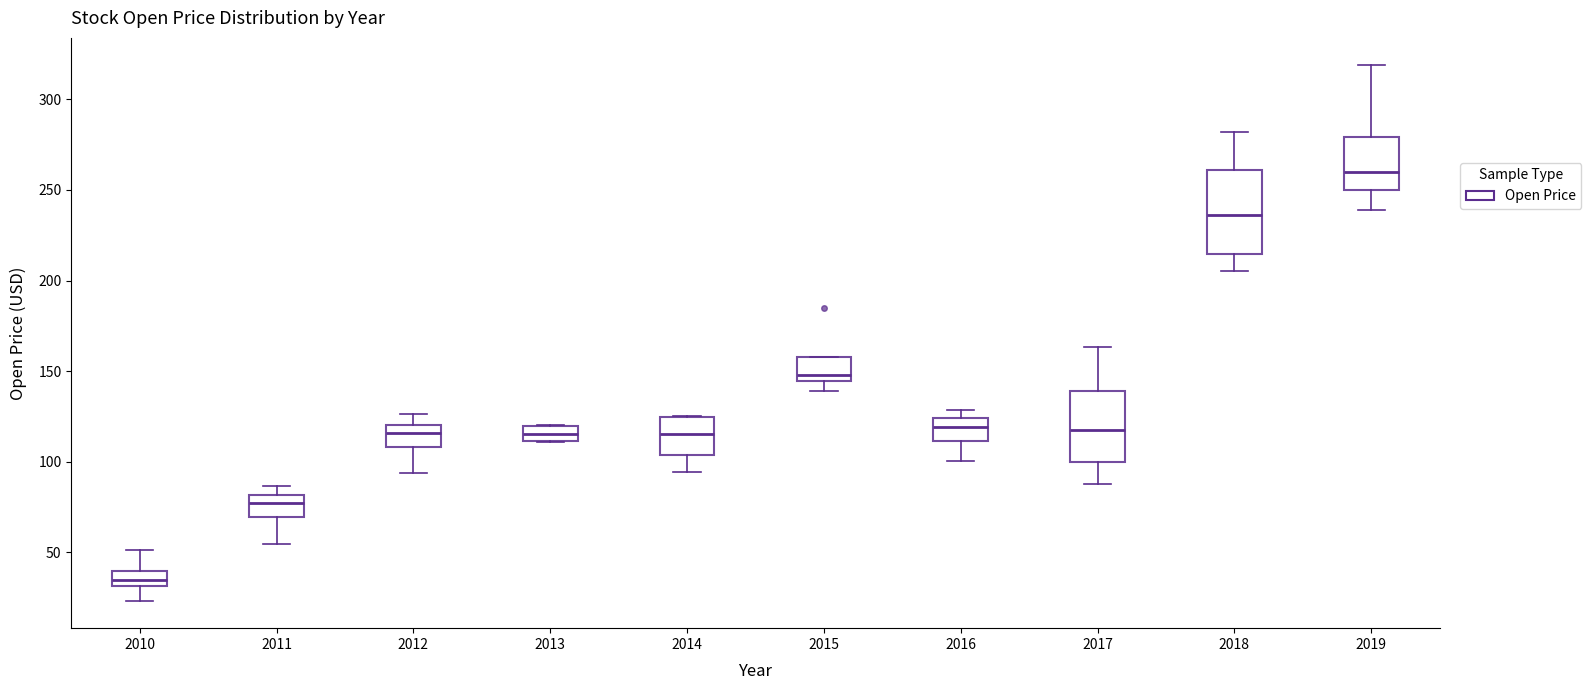

Comparing the boxes themselves (not the whiskers), which one is the tallest?

2018